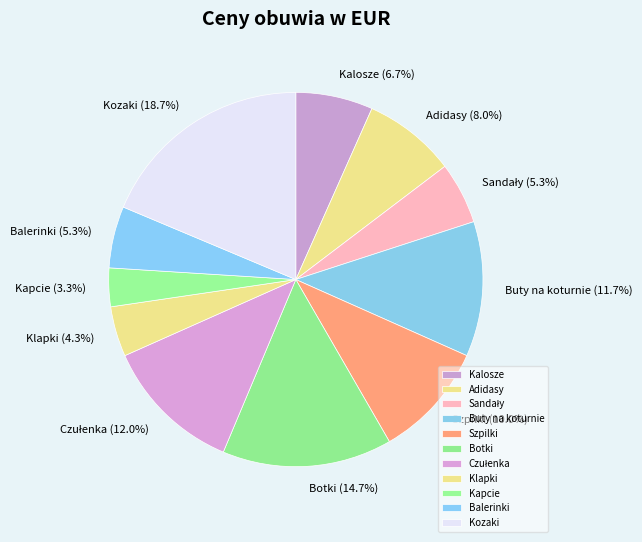

To the nearest percent, what is the difference between the largest and smallest slice percentages?

15%